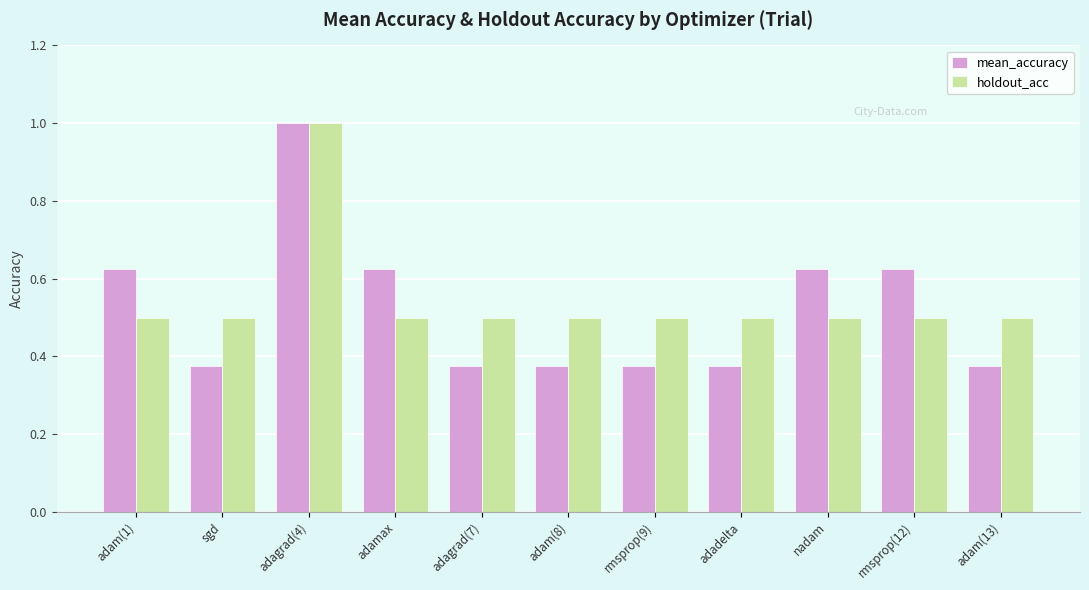

What is the spread (max minus min) of values at adam(8)?

0.1